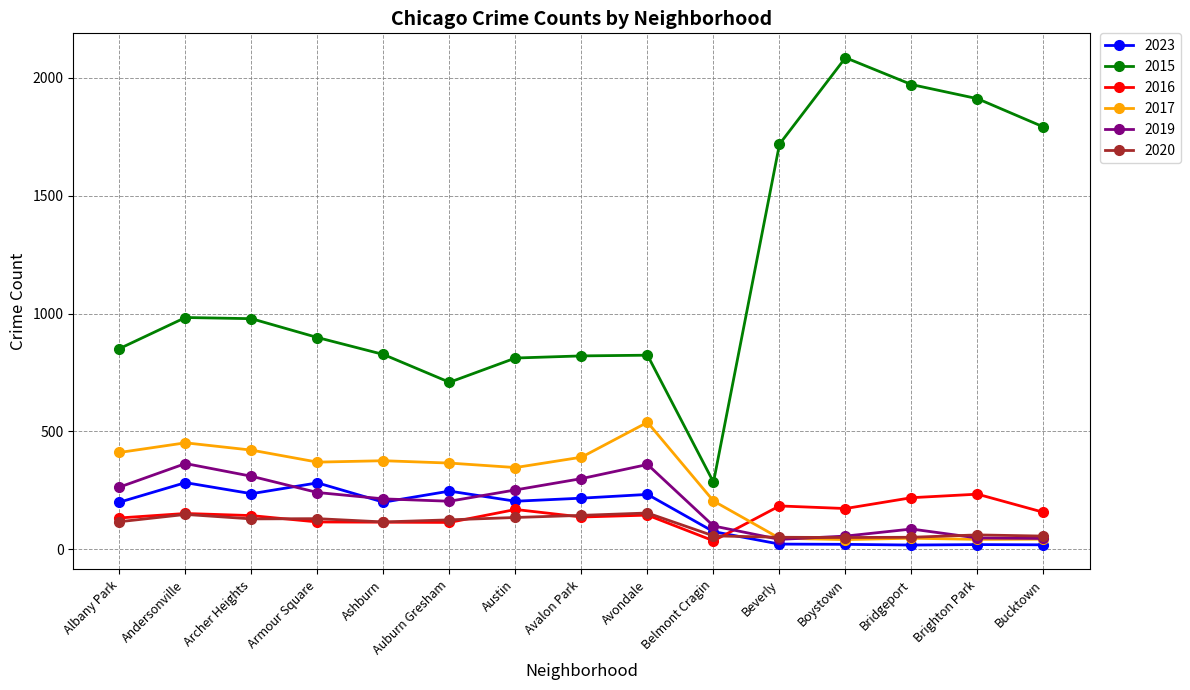

The 2023 series shows 216 at Avalon Park. True or false?

True